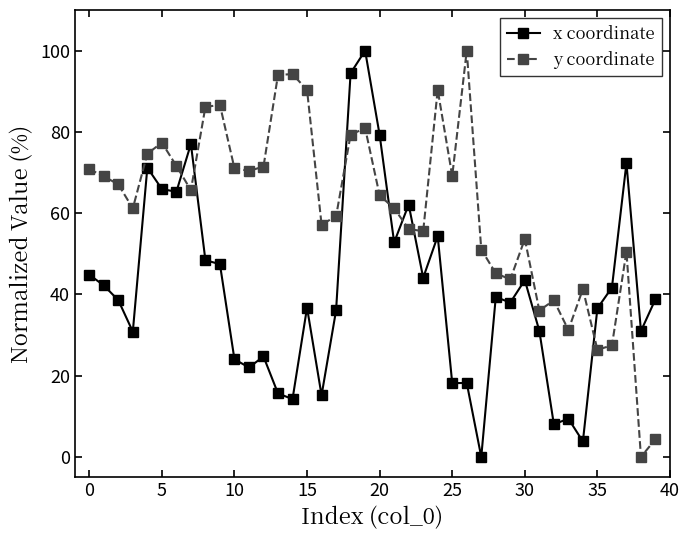

After their last crossing, which series has the higher values: x coordinate or y coordinate?

x coordinate